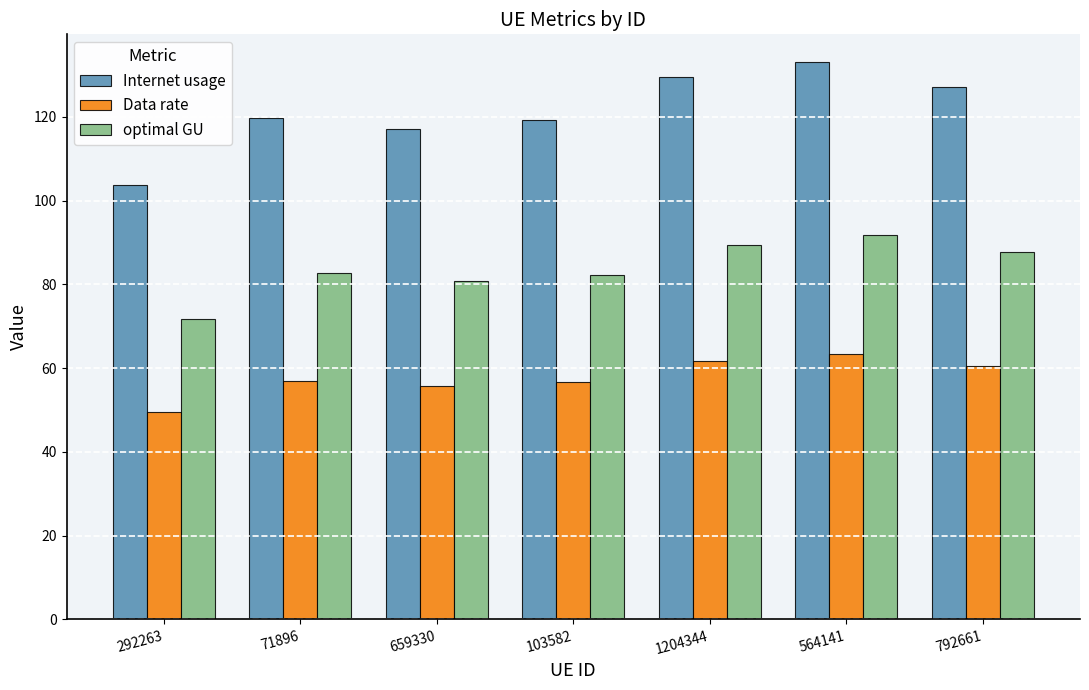

At which category is the sum across all series the highest?

564141